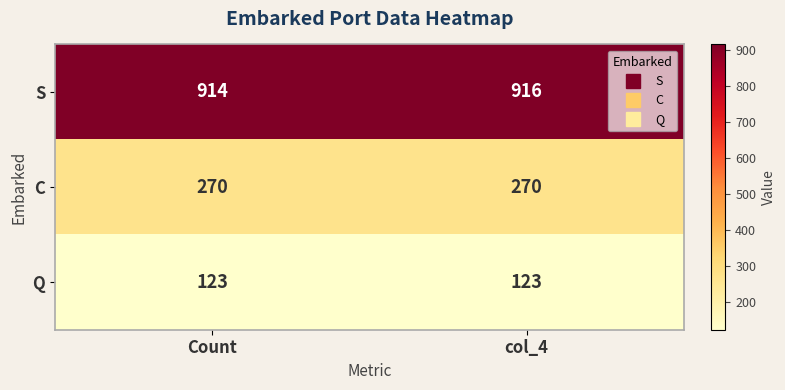

What is the sum of all Q values?

246